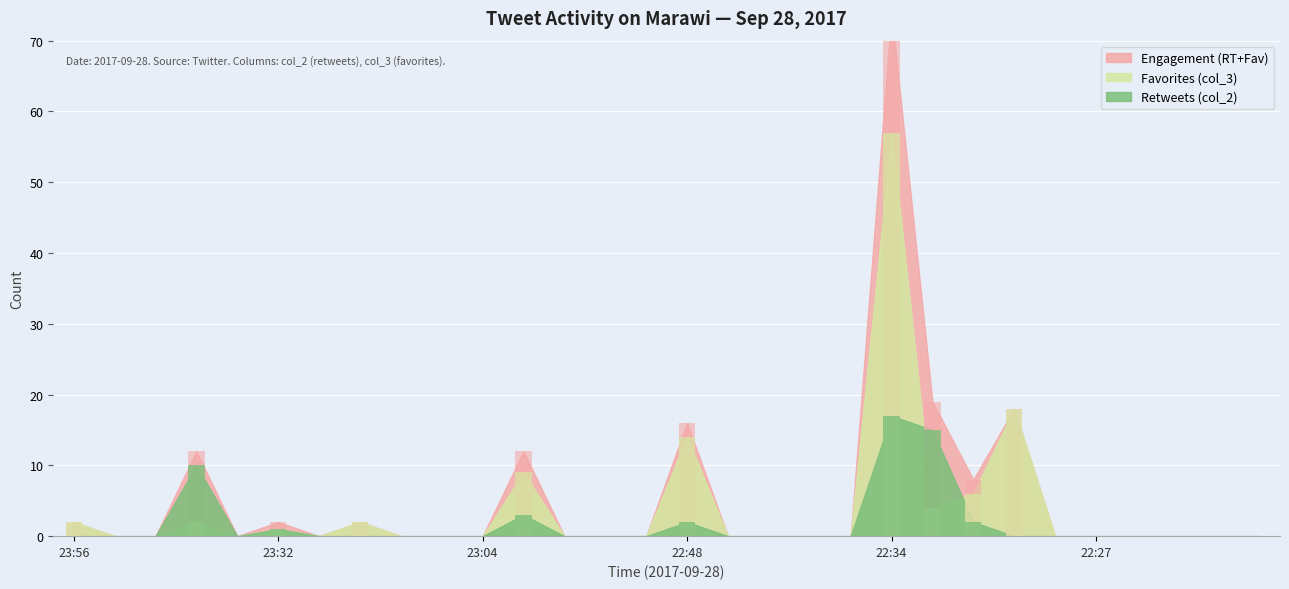

At which category does the chart reach its minimum across all series?

2017-09-28 23:56